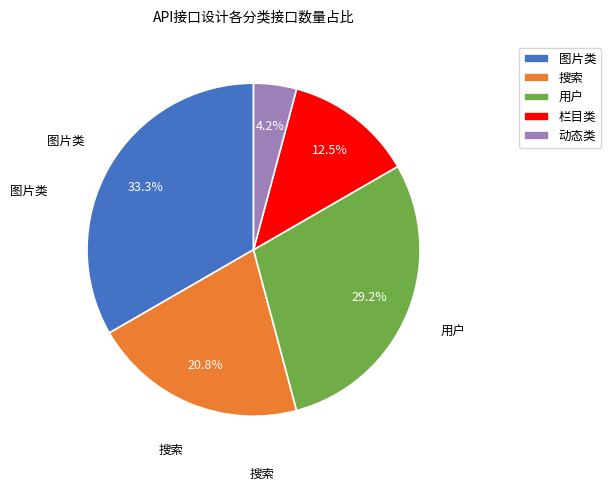

What is the largest slice in the pie chart?

图片类